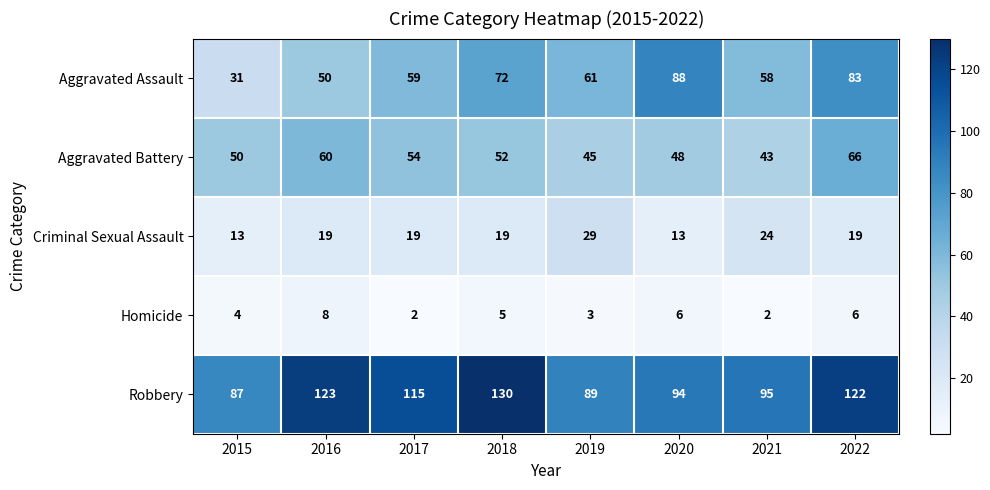

Which category has the lowest value in the Aggravated Assault series?

2015